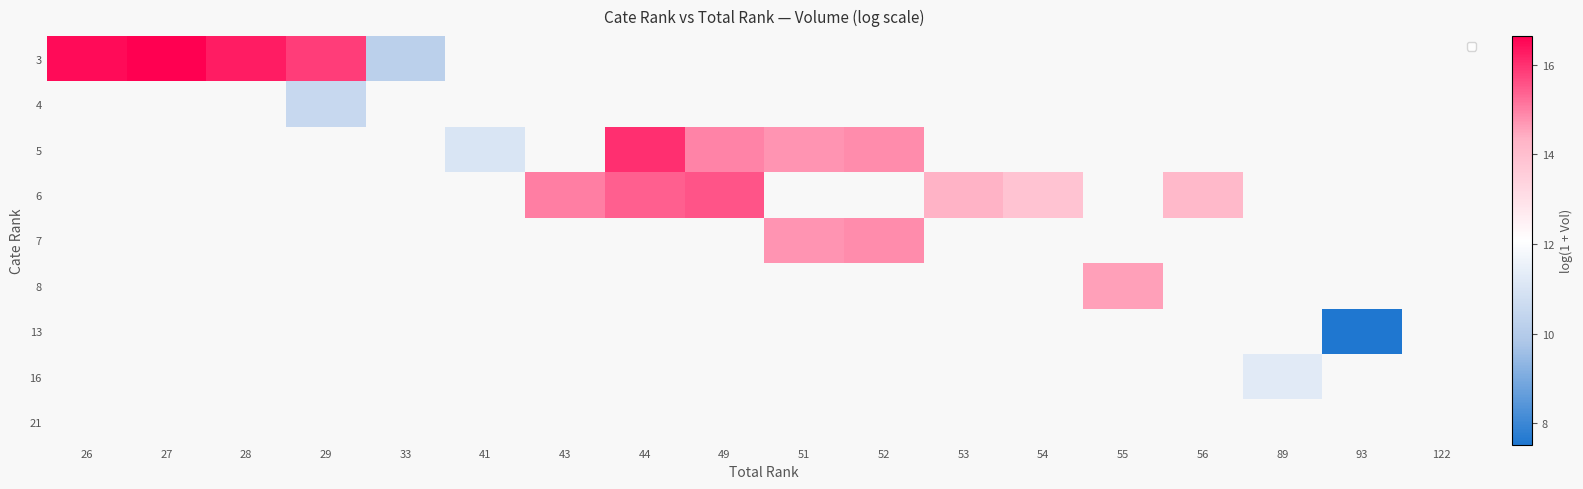

How many data points does each series have?

18